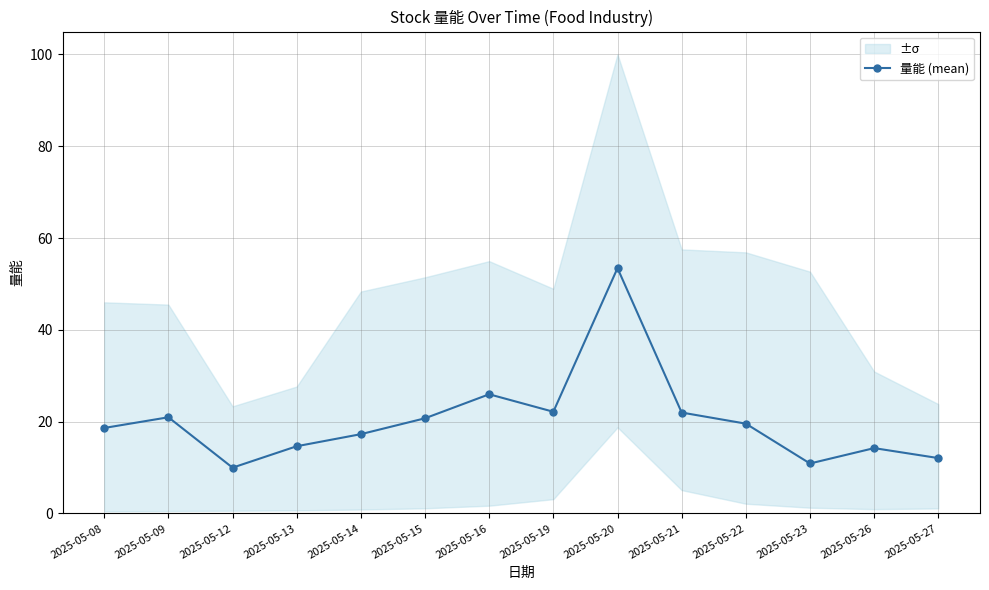

At which category does the data reach its first local peak?

2025-05-09